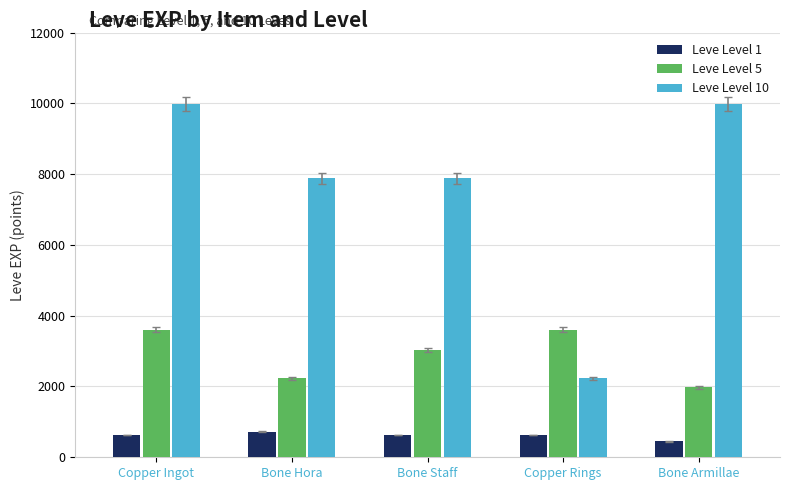

Rank the series at Bone Hora from highest to lowest value.

Leve Level 10, Leve Level 5, Leve Level 1